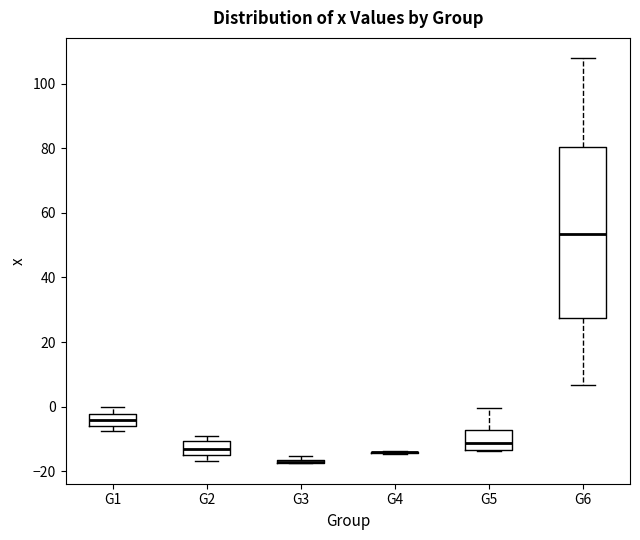

Where is the upper edge of the box for G2 on the y-axis? The values are not printed on the chart, so give them approximately, as read against the axis.

-10